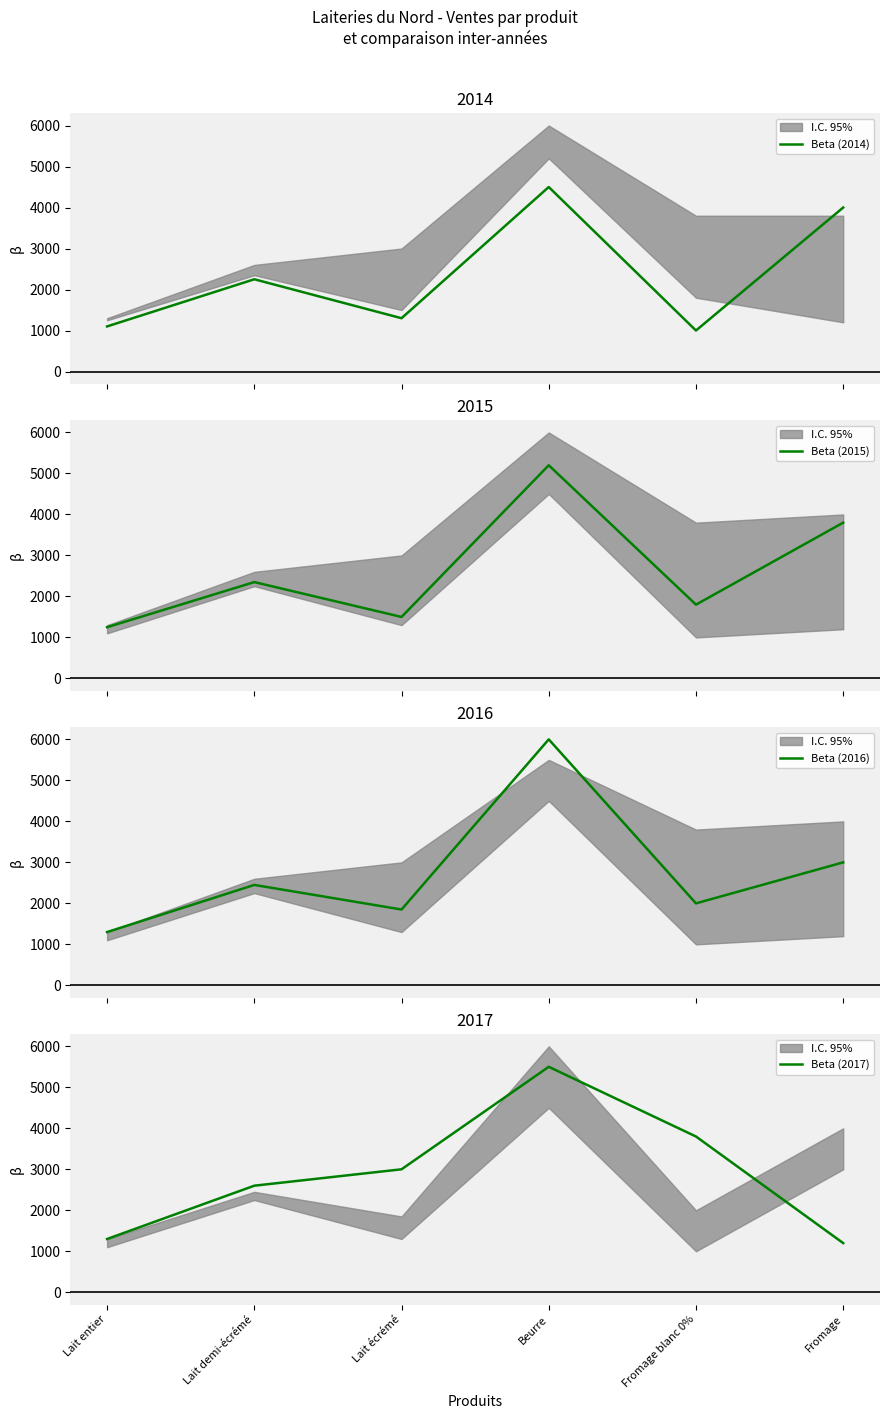

What is the value of the Beta (2016) point at the 4th from the left?

6000